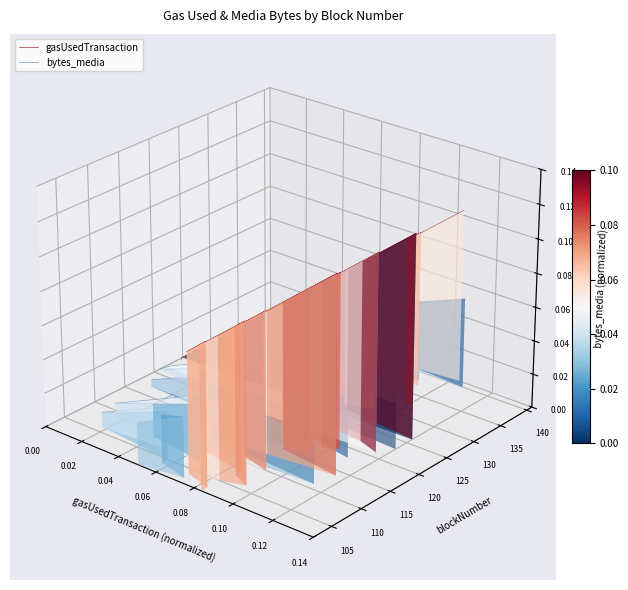

How many interior local valleys does the gasUsedTransaction series have?

14